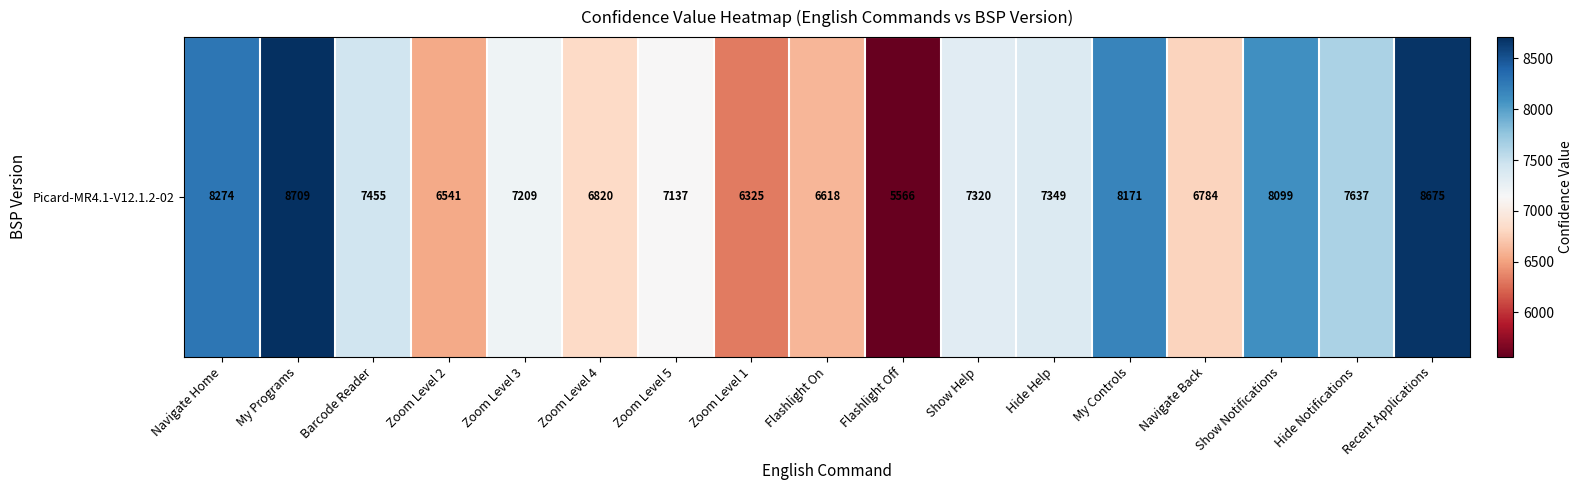

What value does the data have at Zoom Level 1?

6325